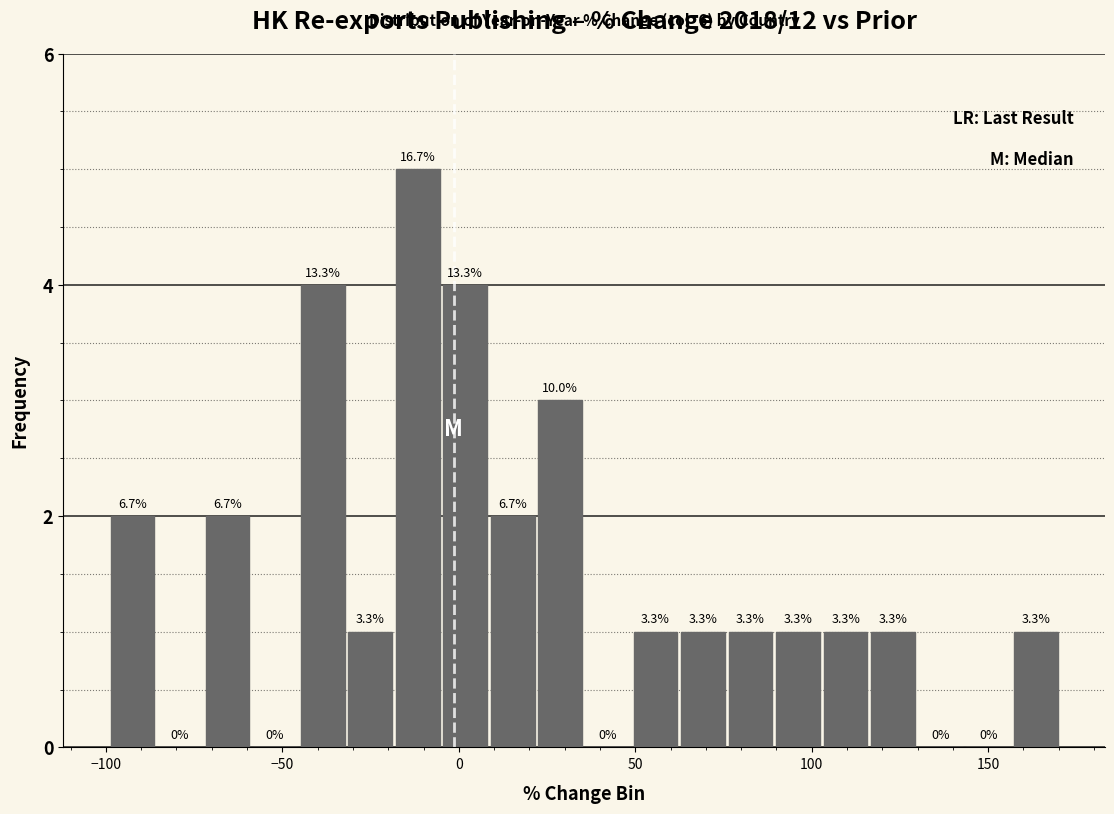

Around what value on the x-axis is the tallest bar? Give the approximate position of its centre, as read against the axis.

-10